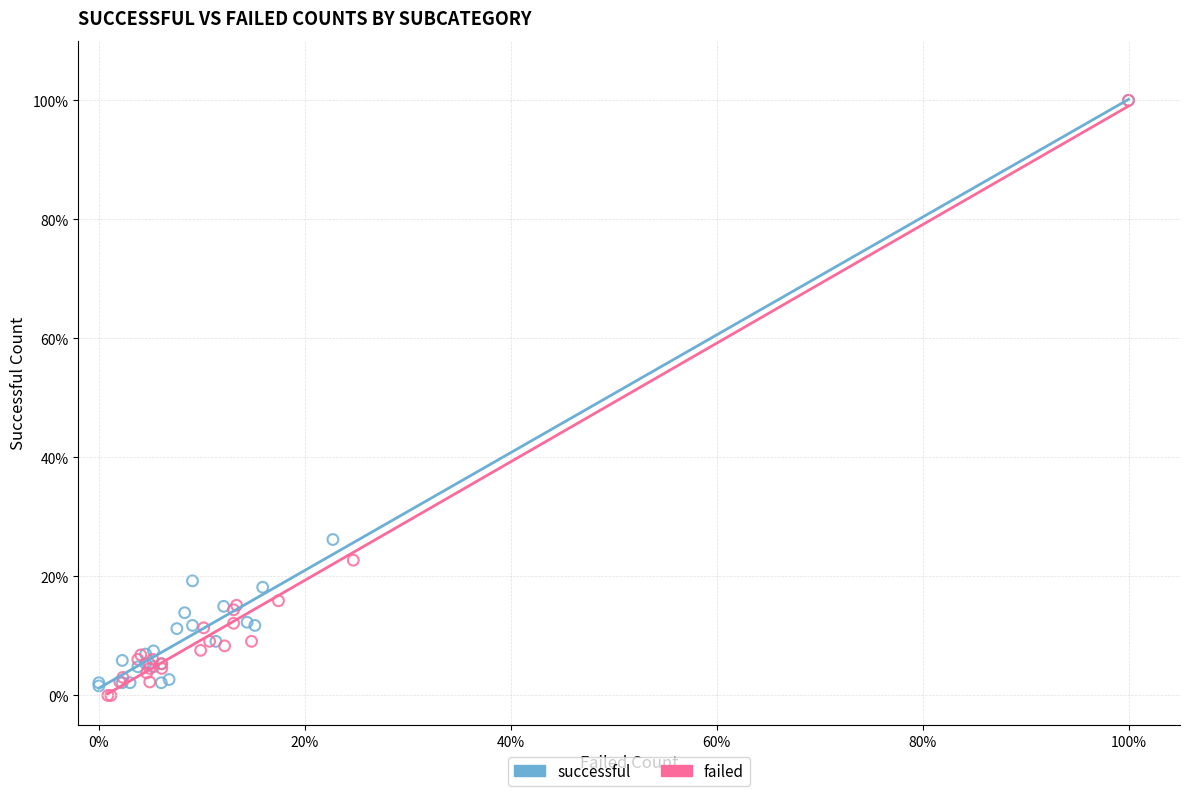

What are all the series names shown in the legend?

successful, failed